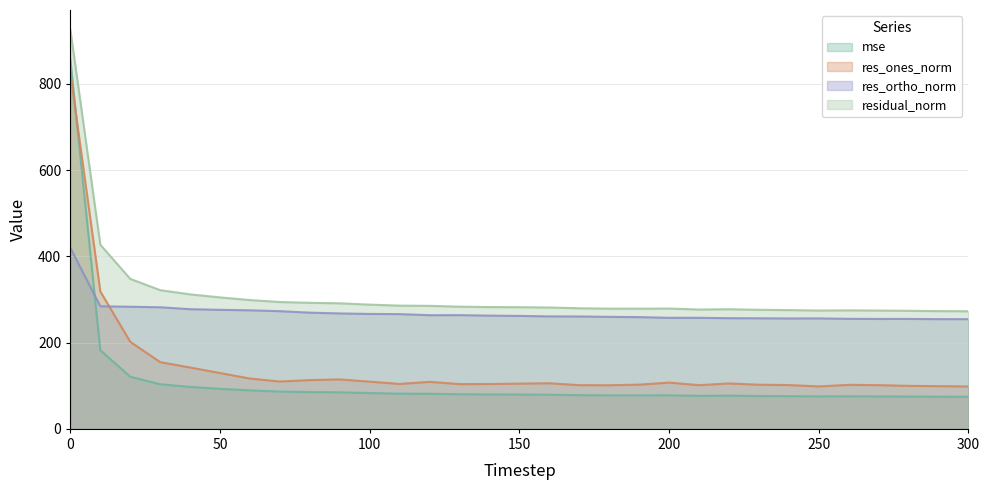

List the series in order of their overall mean, lowest first.

mse, res_ones_norm, res_ortho_norm, residual_norm